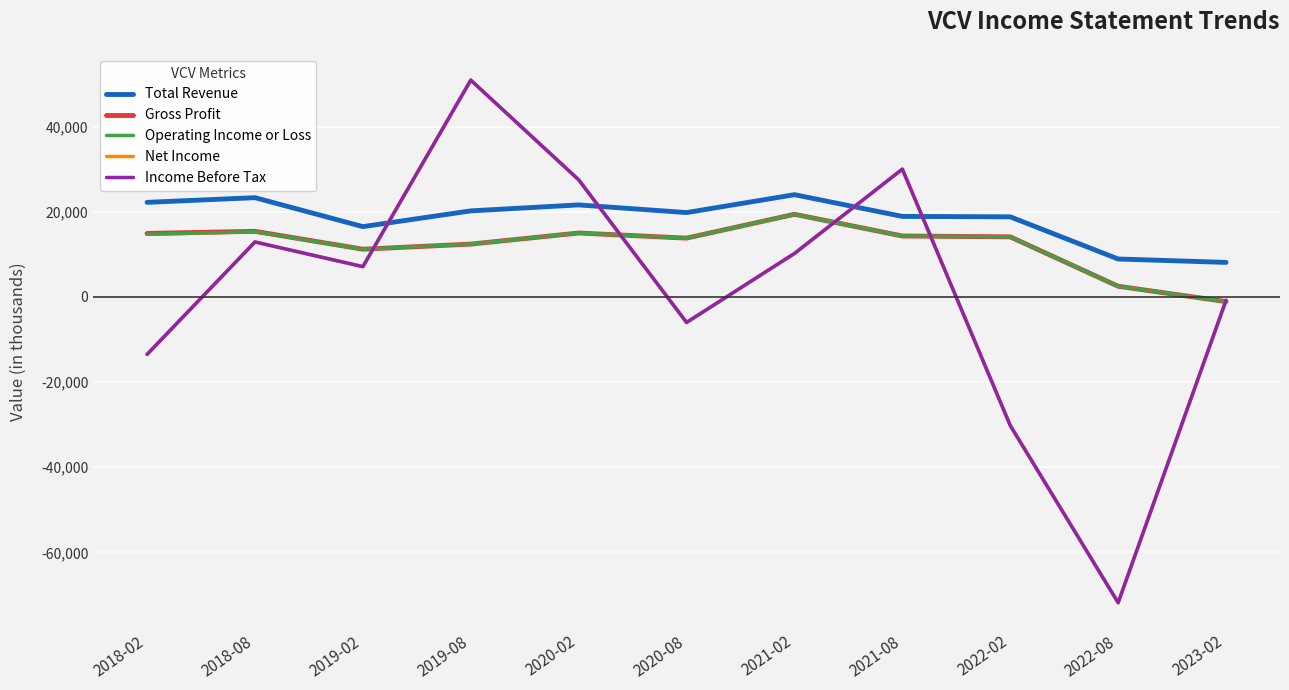

At which category does Operating Income or Loss reach its first local valley?

2019-02